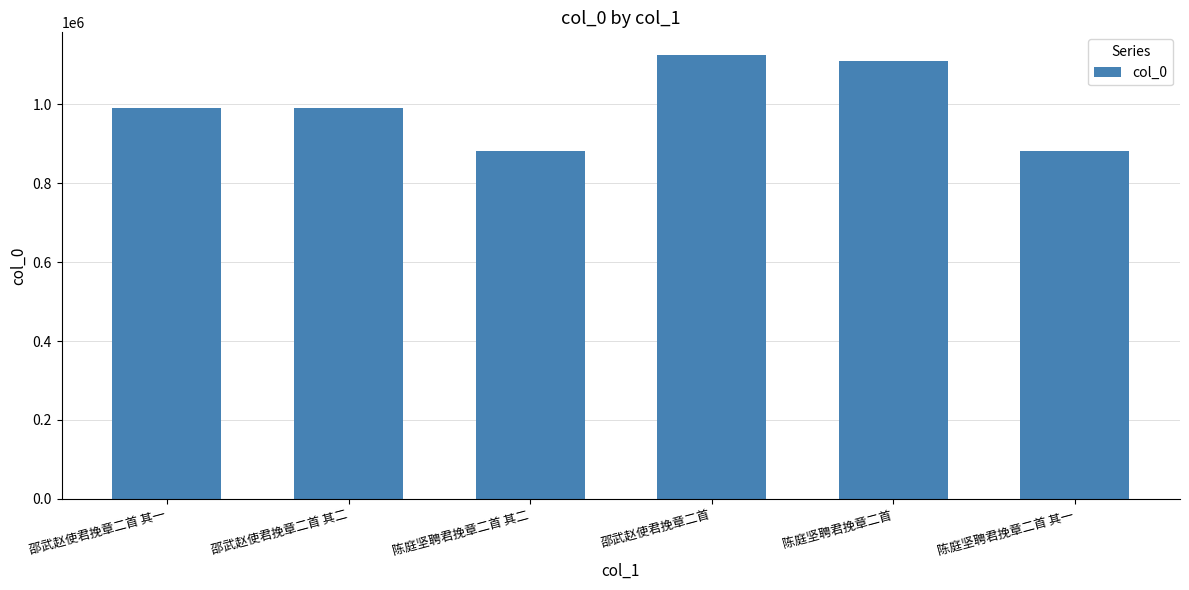

The chart shows a value of 990176 at 邵武赵使君挽章二首 其二. True or false?

True